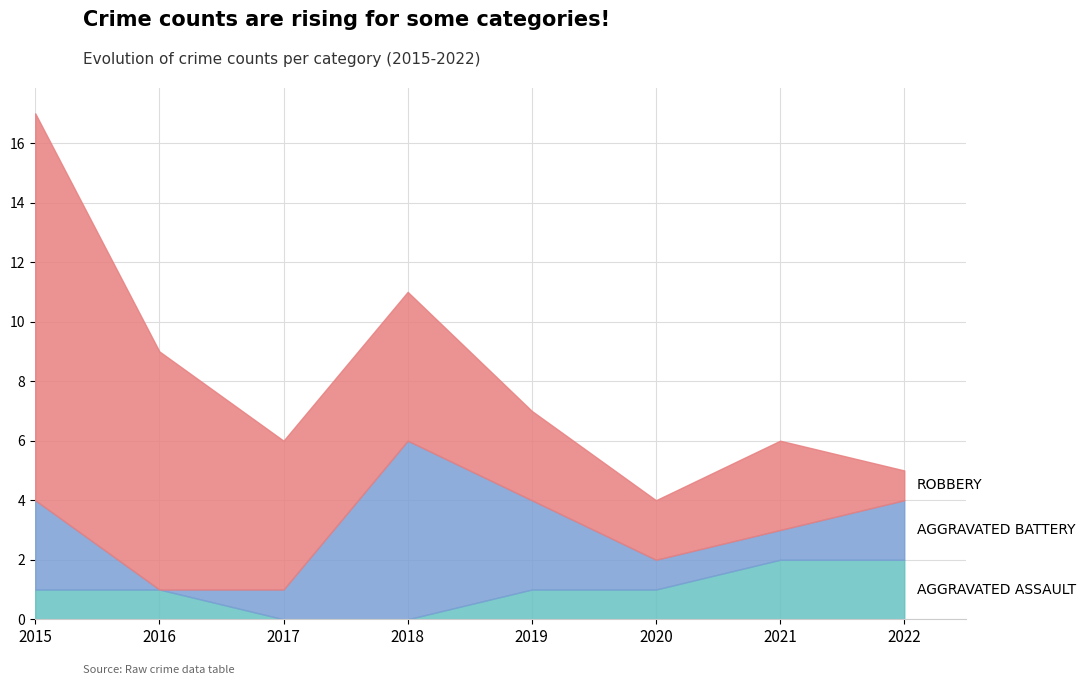

What is the difference between the second highest and second lowest values in the Robbery series?

6